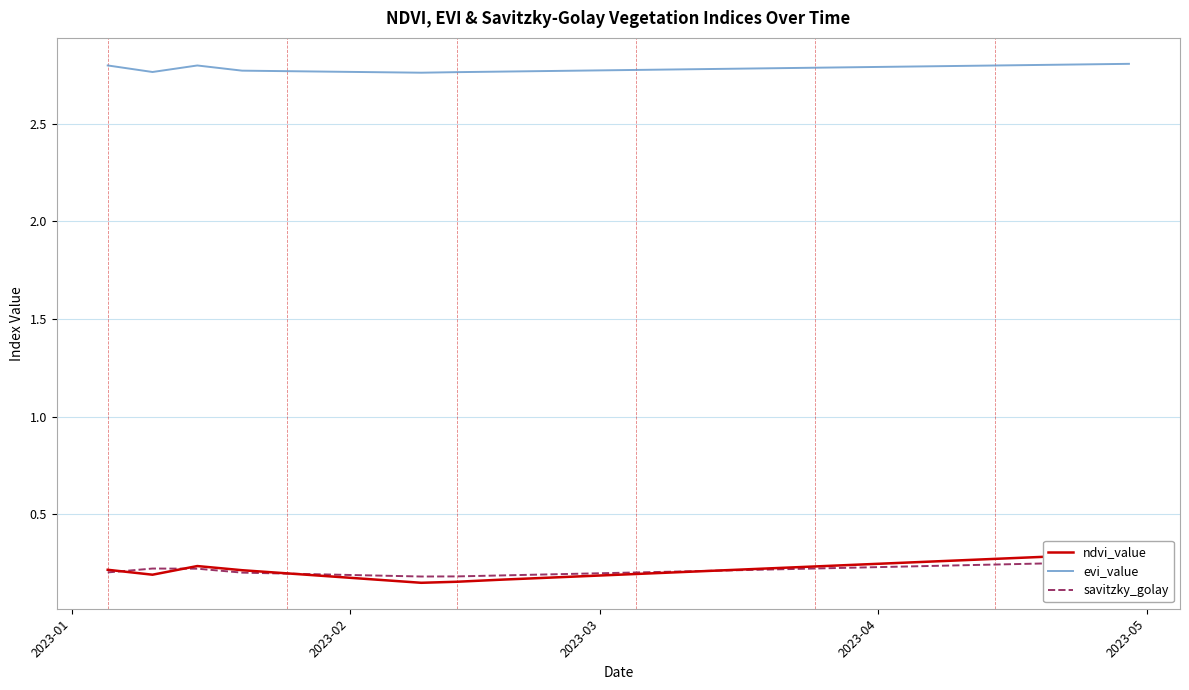

What is the average value of the evi_value series?

2.8